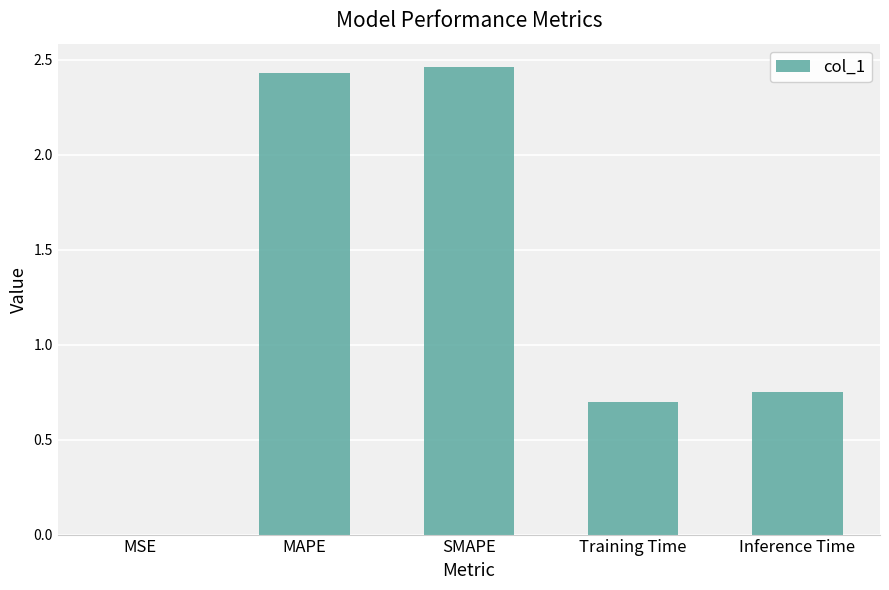

What is the sum of the values at SMAPE and Training Time?

3.2